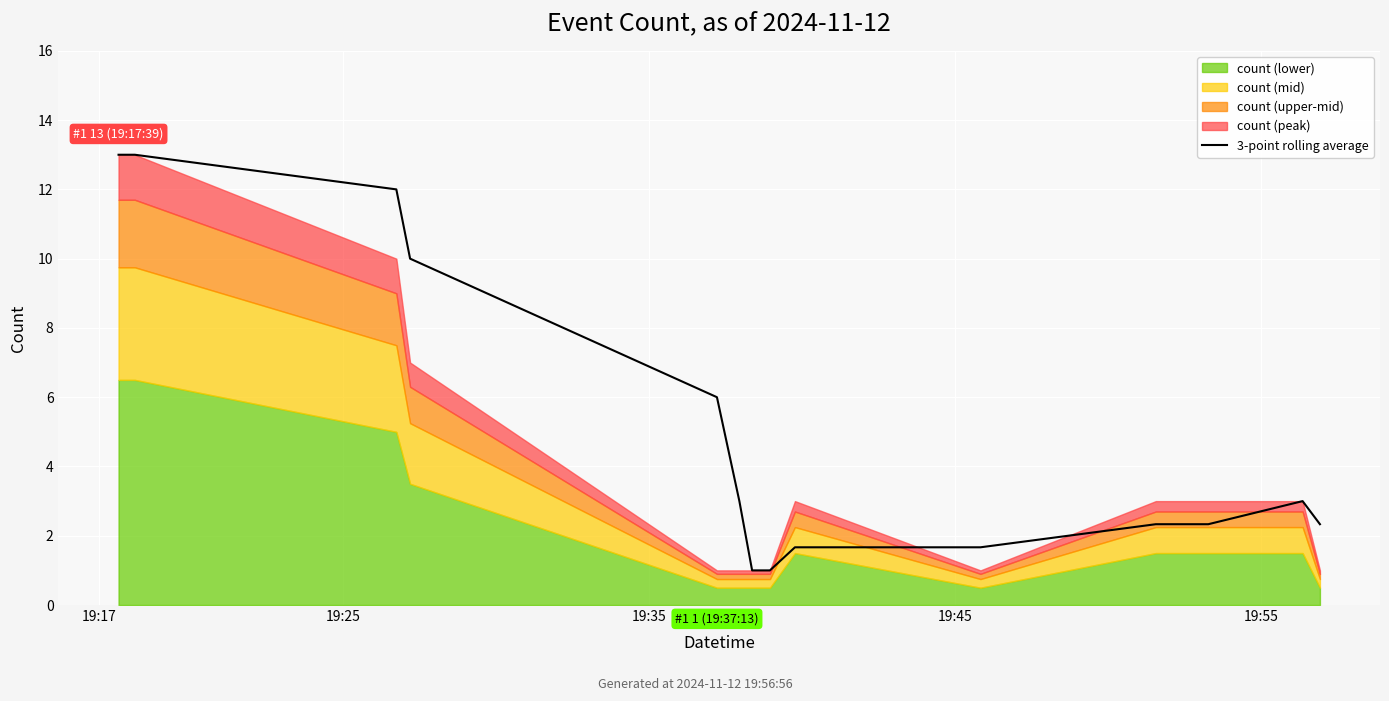

Count the number of categories in the chart.

14